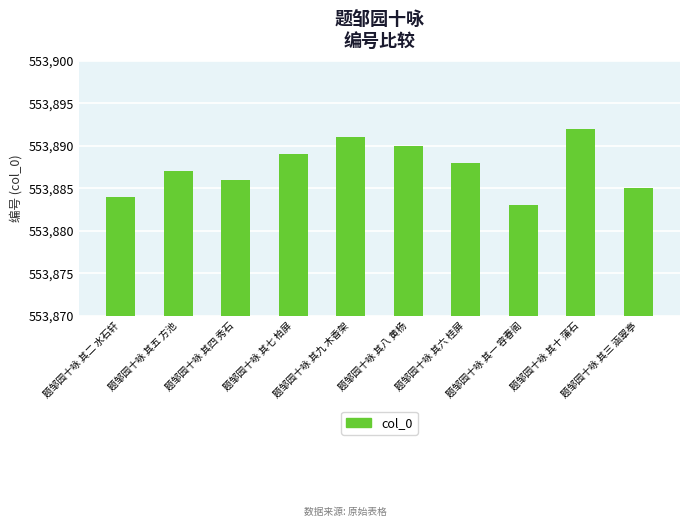

Rank the categories by value from highest to lowest.

题邹园十咏 其十 蒲石, 题邹园十咏 其九 木香架, 题邹园十咏 其八 黄杨, 题邹园十咏 其七 柏屏, 题邹园十咏 其六 桂屏, 题邹园十咏 其五 方池, 题邹园十咏 其四 秀石, 题邹园十咏 其三 涵翠亭, 题邹园十咏 其二 水石轩, 题邹园十咏 其一 容春阁